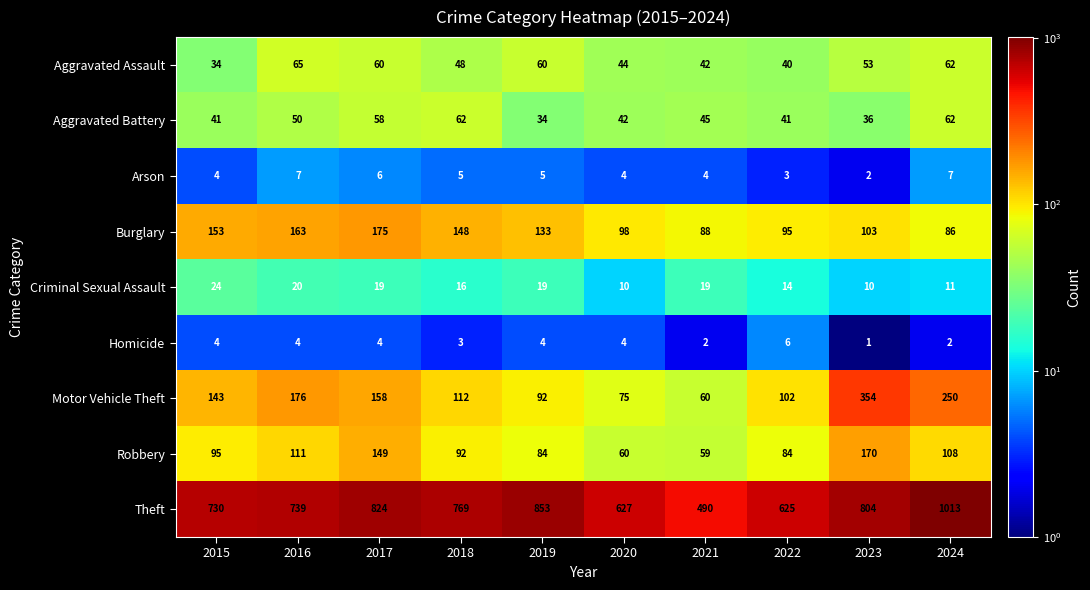

What is the sum of the Burglary values at 2015 and 2018?

301